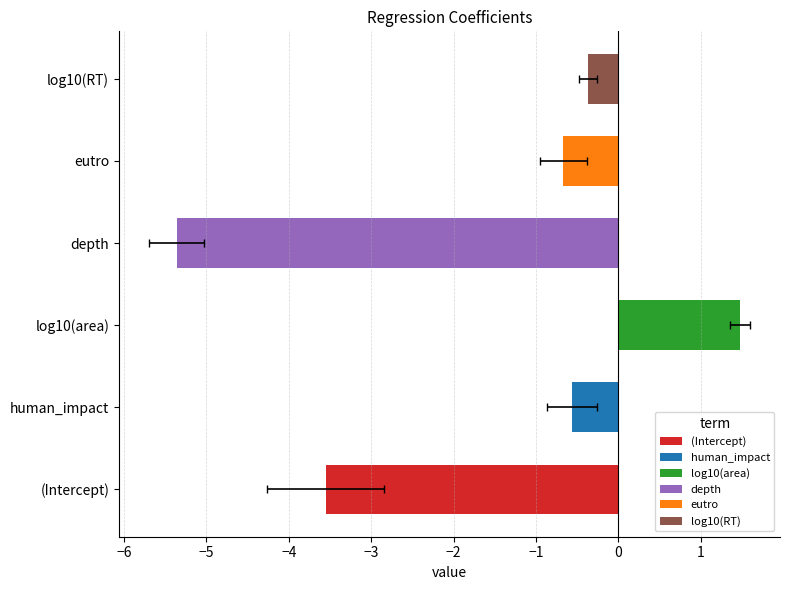

What is the minimum value shown in the chart?

-5.4